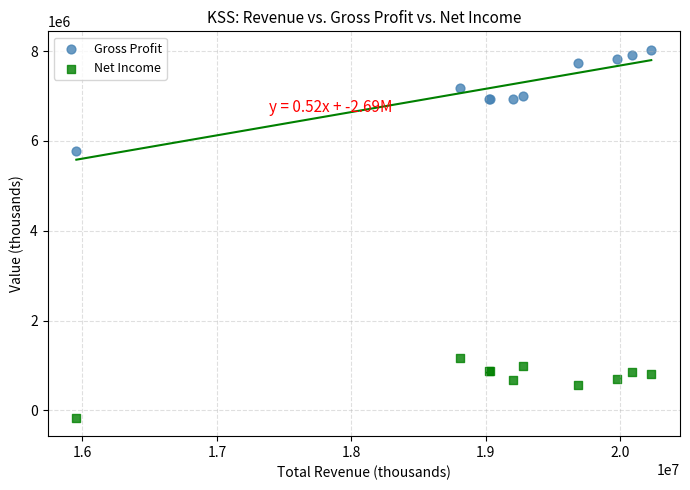

Which series has the widest spread of Y values?

Gross Profit